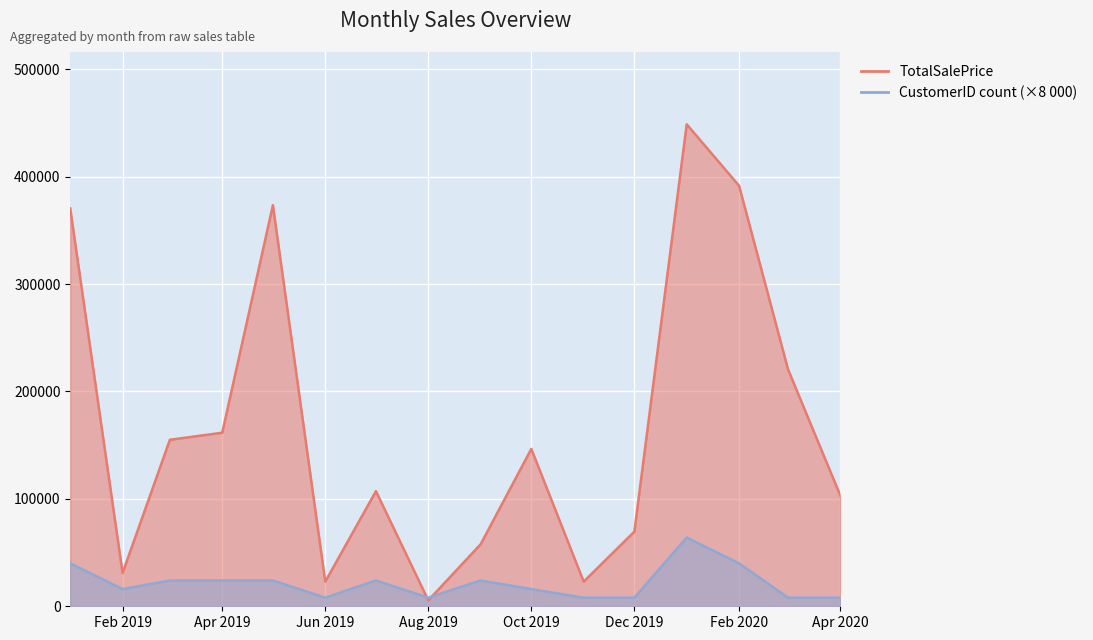

List the series in order of their peak value, highest first.

TotalSalePrice, CustomerID_count